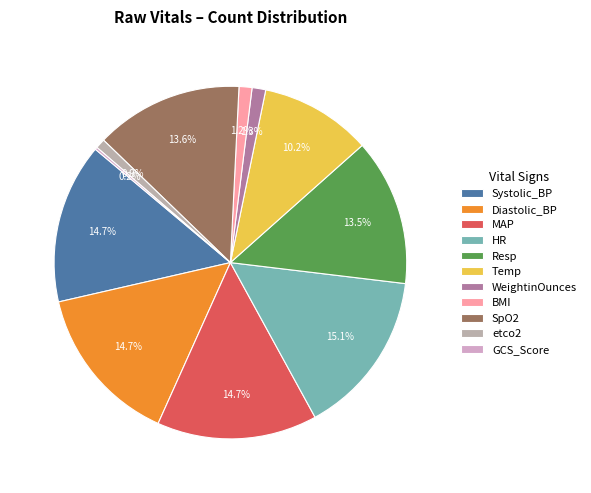

Does any single category account for the majority?

No